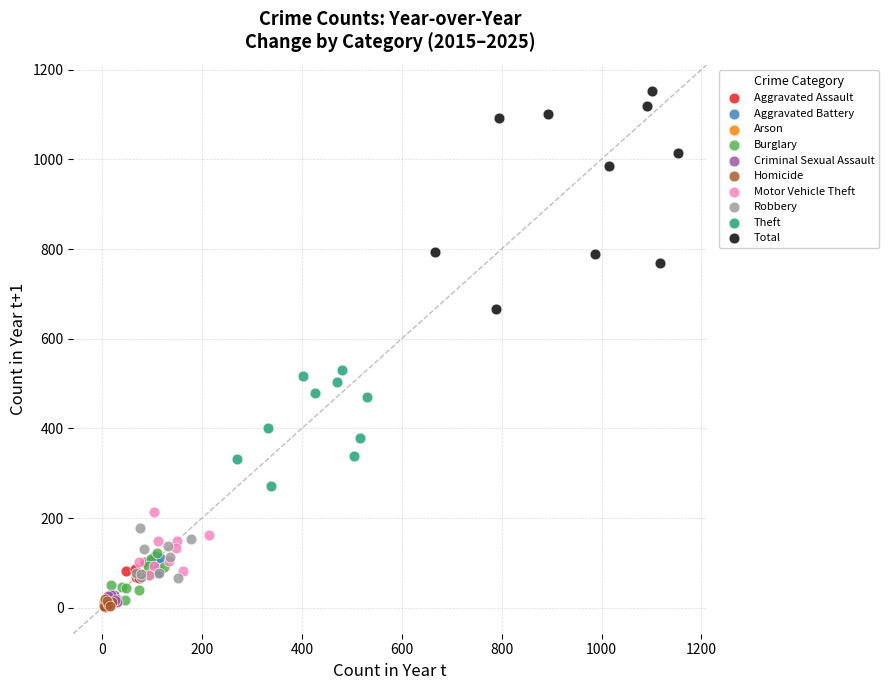

Which series reaches the maximum Y coordinate?

Total